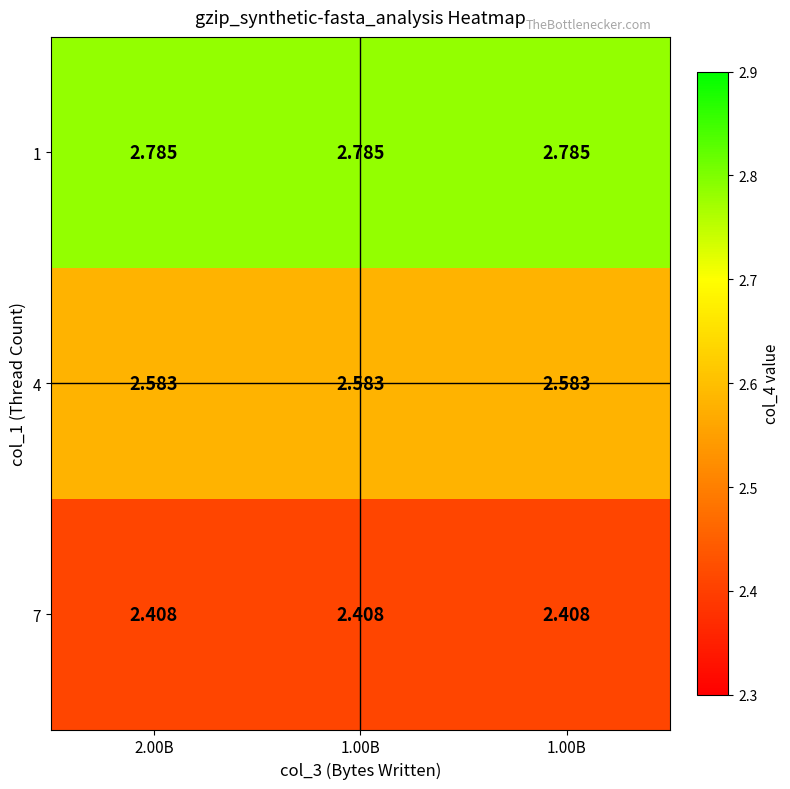

Between 2.00B and 1.00B, which is larger?

2.00B